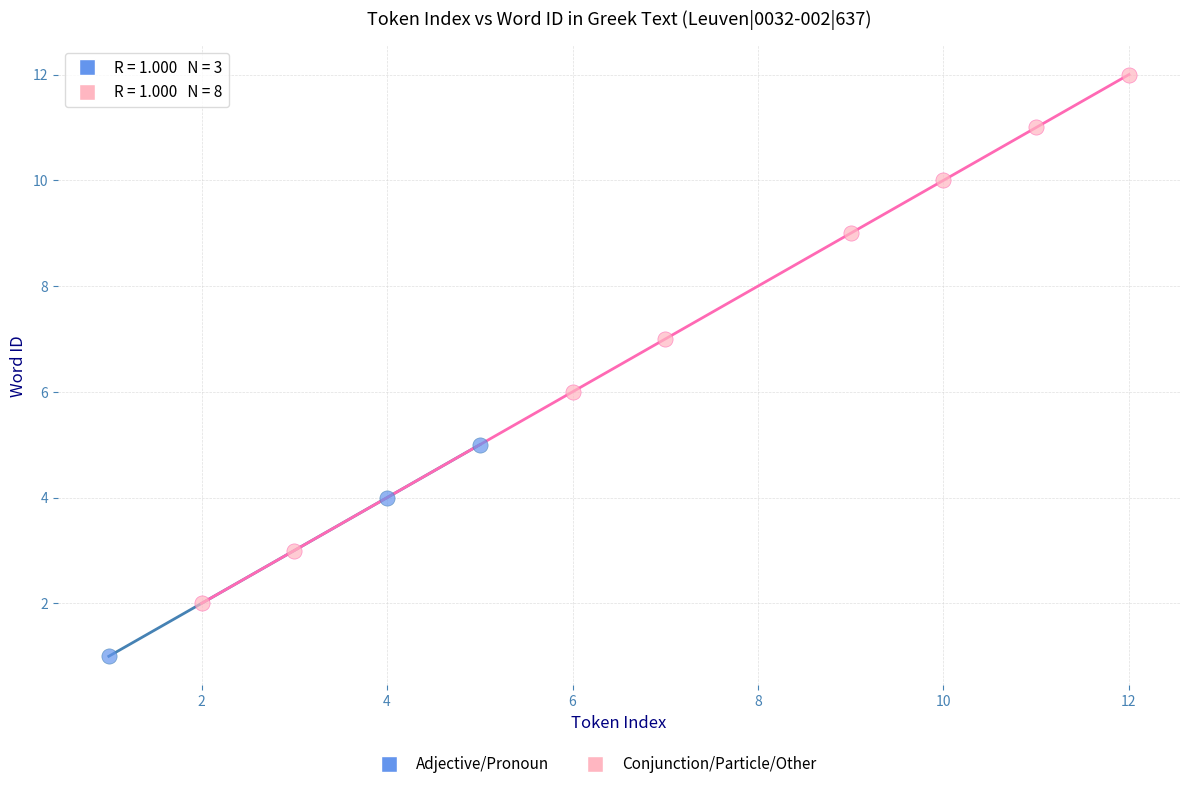

Which series reaches the minimum Y coordinate?

Adjective/Pronoun